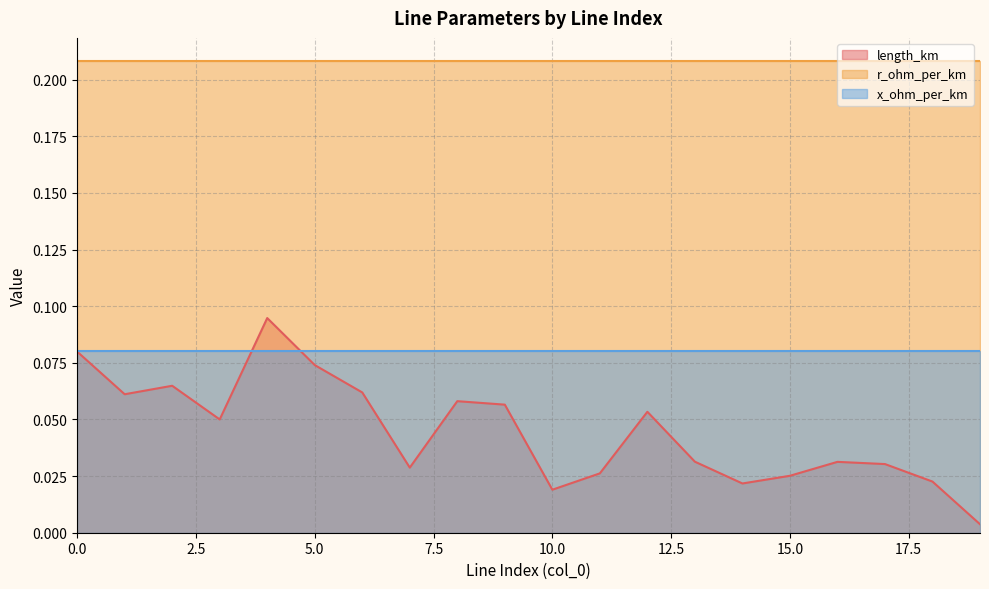

What is the sum of the length_km values at 4 and 10?

0.1